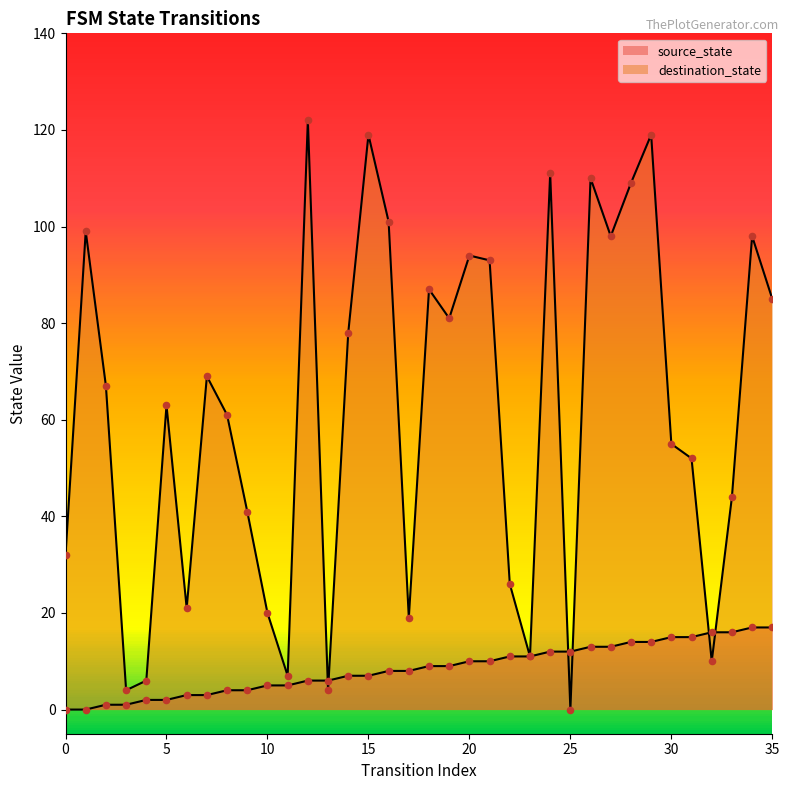

Is the value of source_state at 33 greater than the value of destination_state at 7?

No